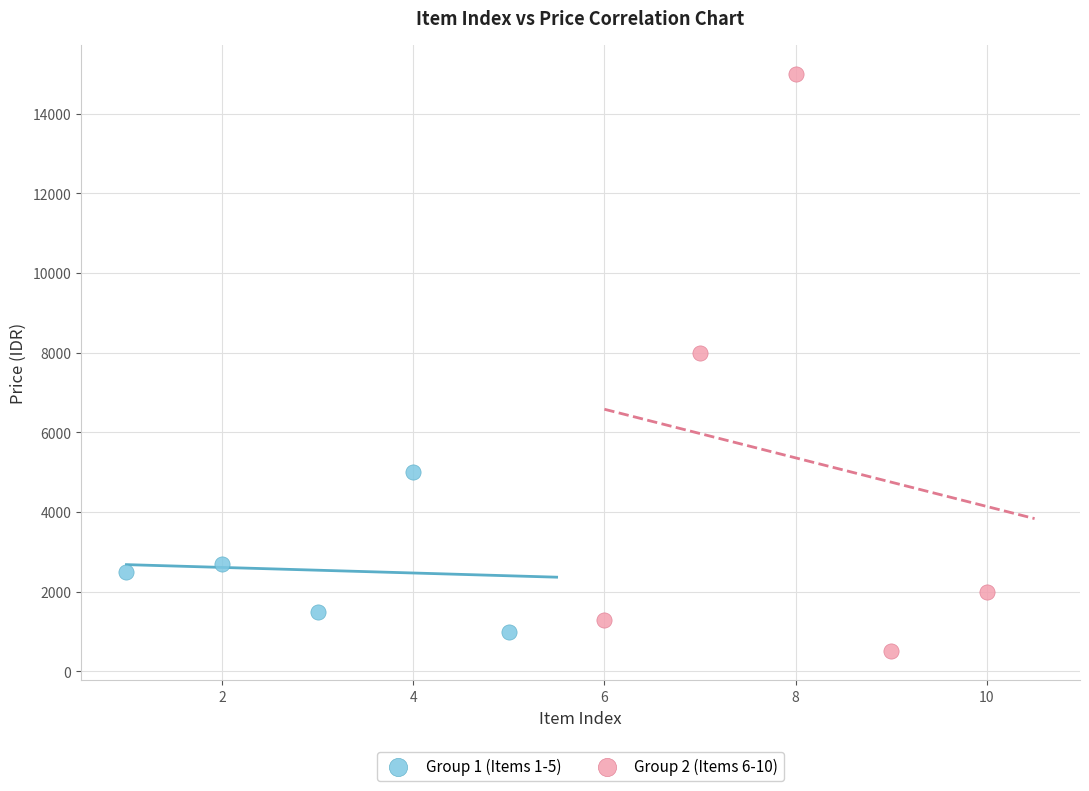

Which series reaches the minimum Y coordinate?

Group 2 (Items 6-10)